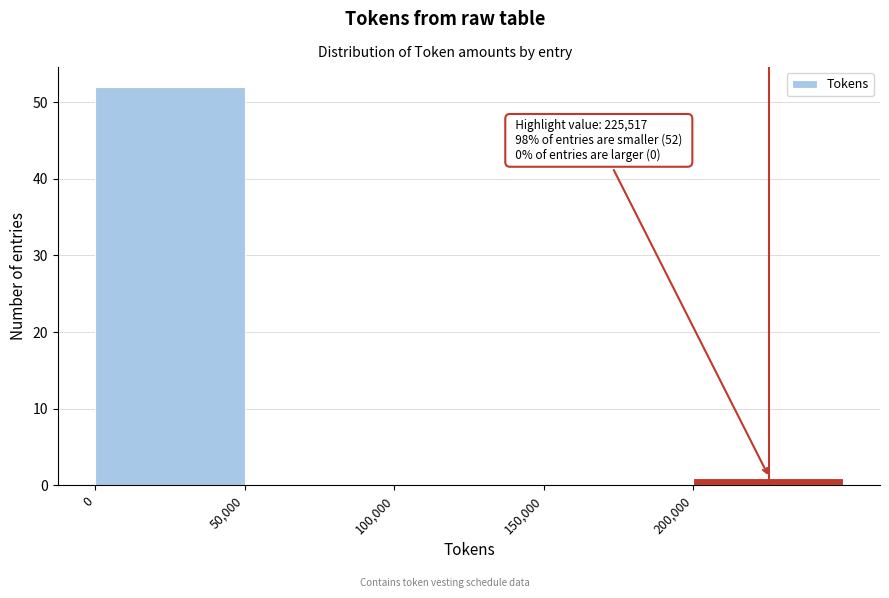

Over which range of the x-axis is the bar tallest?

0 to 50000